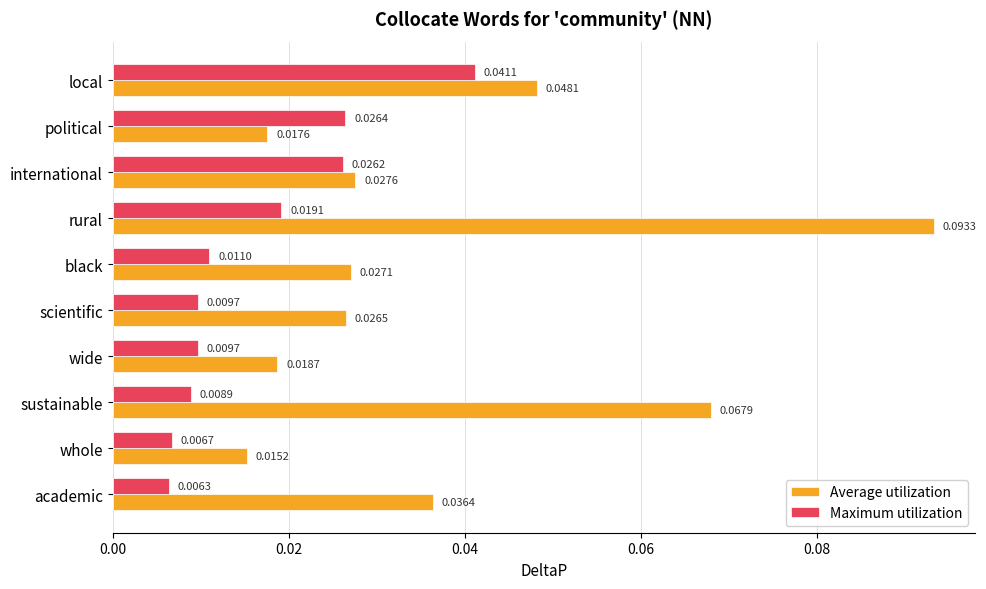

At how many categories does at least one series exceed 0?

10